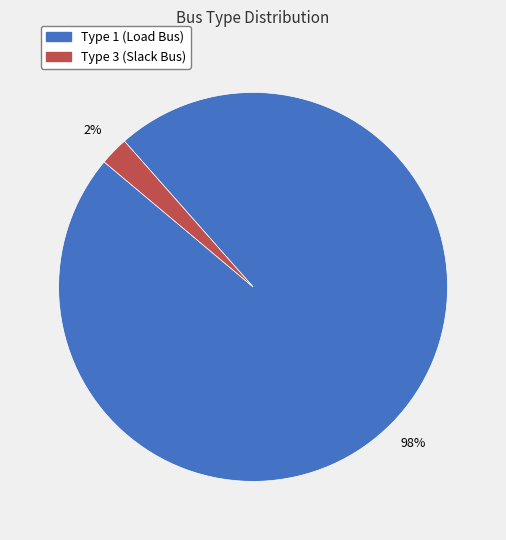

Is there any slice that represents more than half of the pie?

Yes